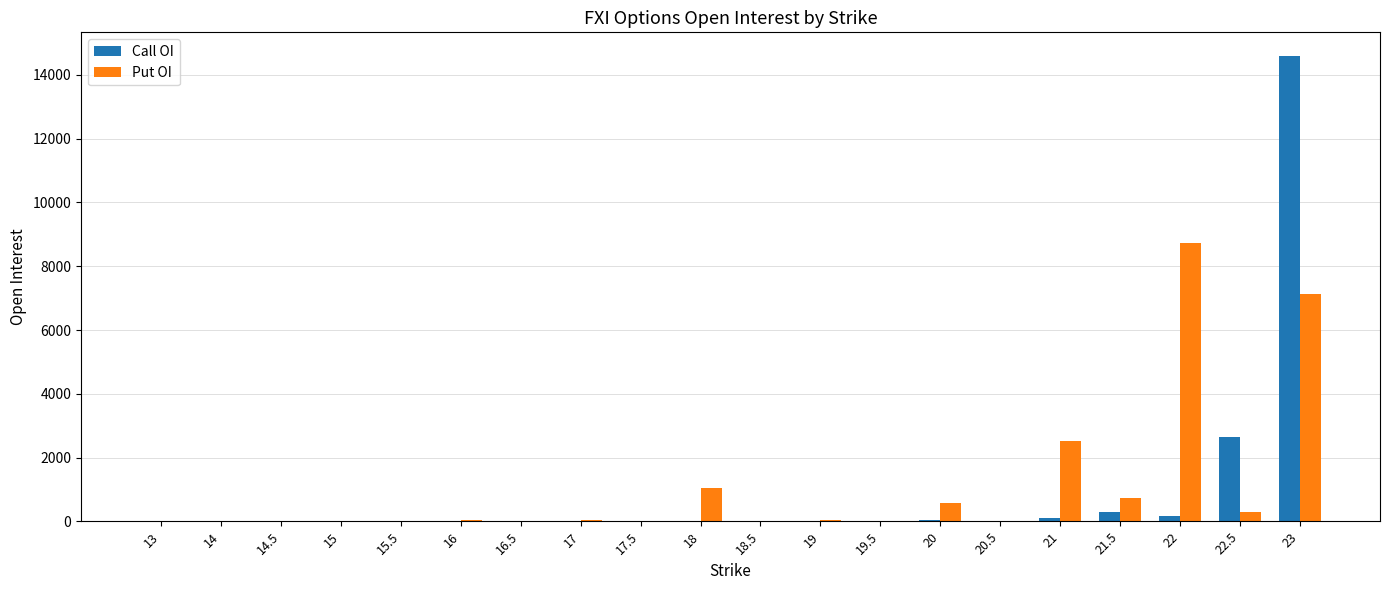

What is the sum of all Put OI values?

21201